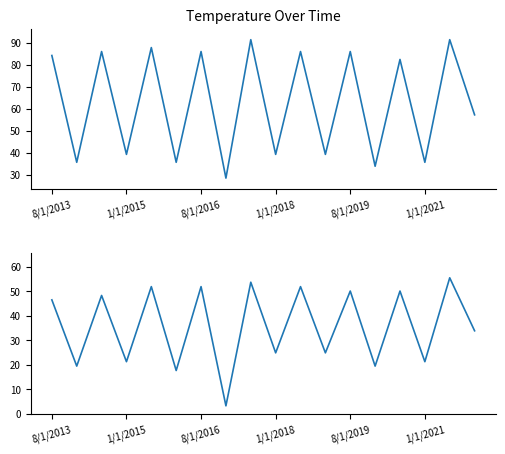

In Min Temp, how many points are lower than both neighbors (excluding endpoints)?

8